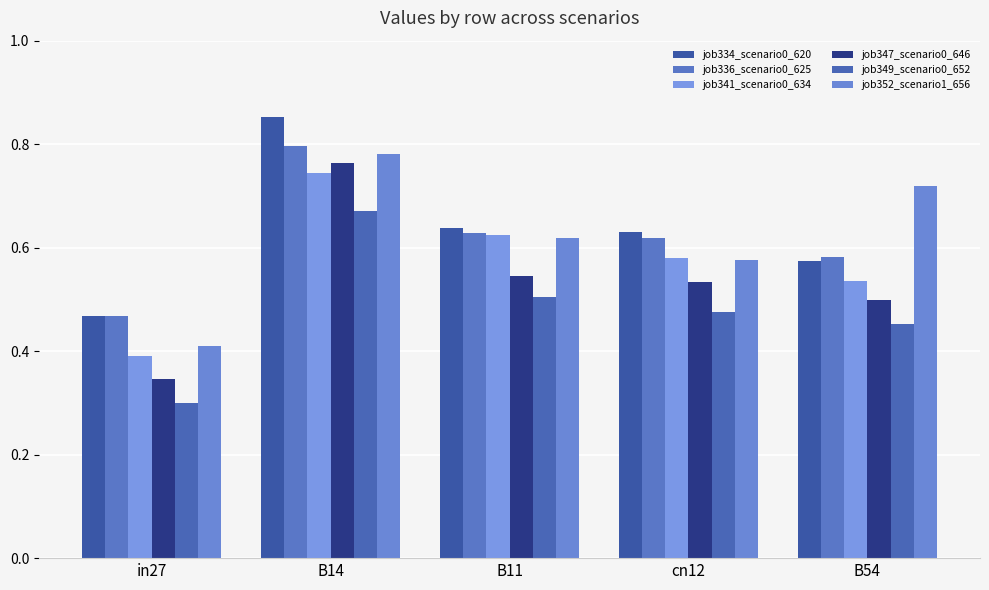

What value does the job352_scenario1_656 series have at B54?

0.7